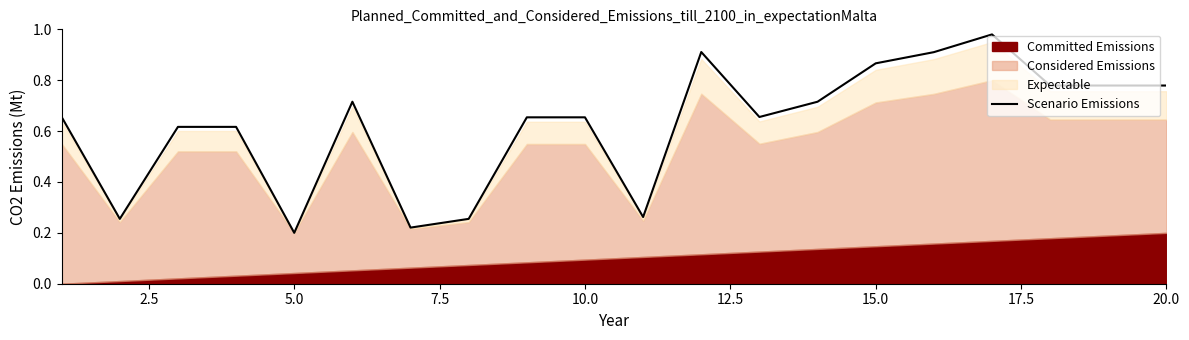

Which category has the lowest value in the Scenario Emissions series?

5.0